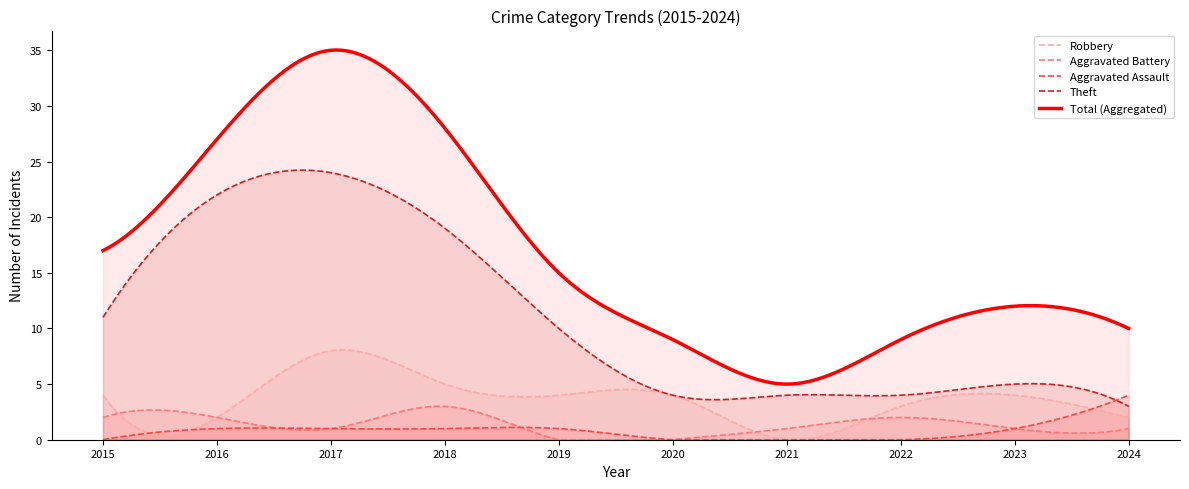

Reading right to left, extract all data points from this chart.

Robbery: 2	4	3	0	4	4	5	8	2	4
Theft: 3	5	4	4	4	10	19	24	22	11
Aggravated Battery: 1	1	2	1	0	0	3	1	2	2
Aggravated Assault: 4	1	0	0	0	1	1	1	1	0
Total: 10	12	9	5	9	15	28	35	27	17